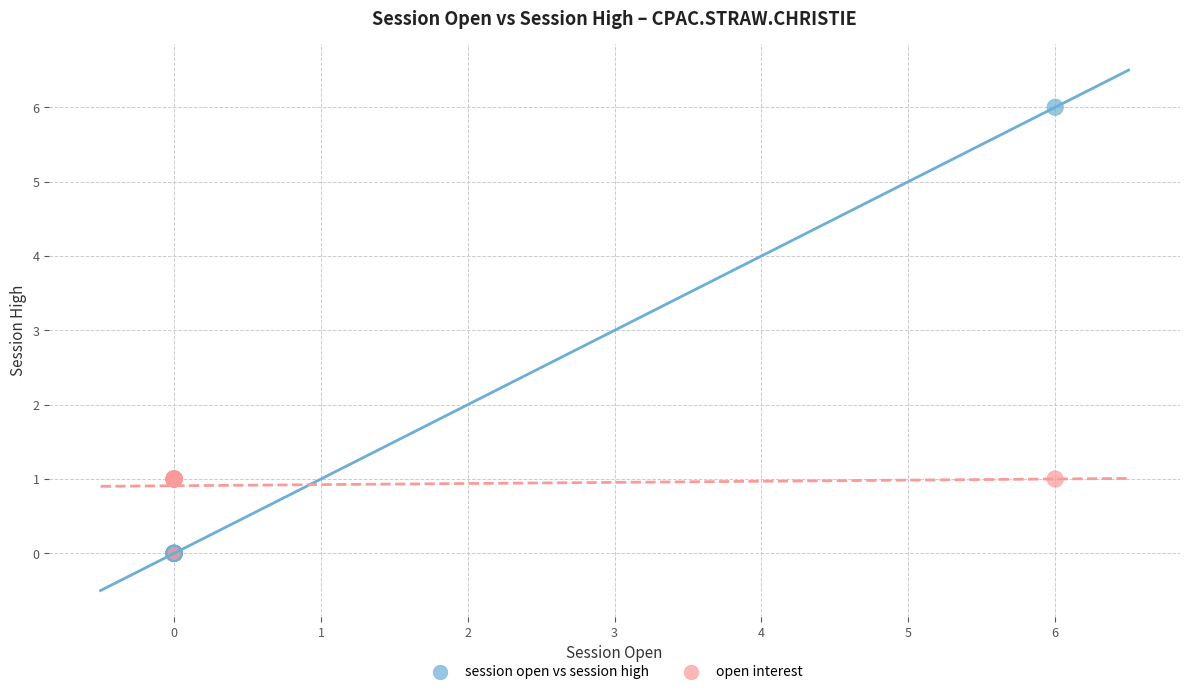

Which series contains the highest Y value?

session open vs session high